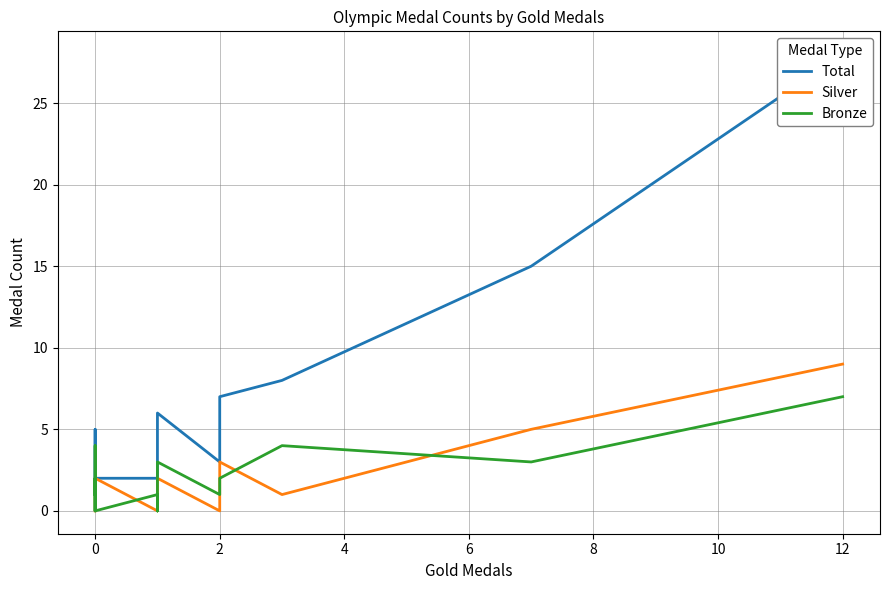

Rank the series at 10 from highest to lowest value.

Total, Silver, Bronze